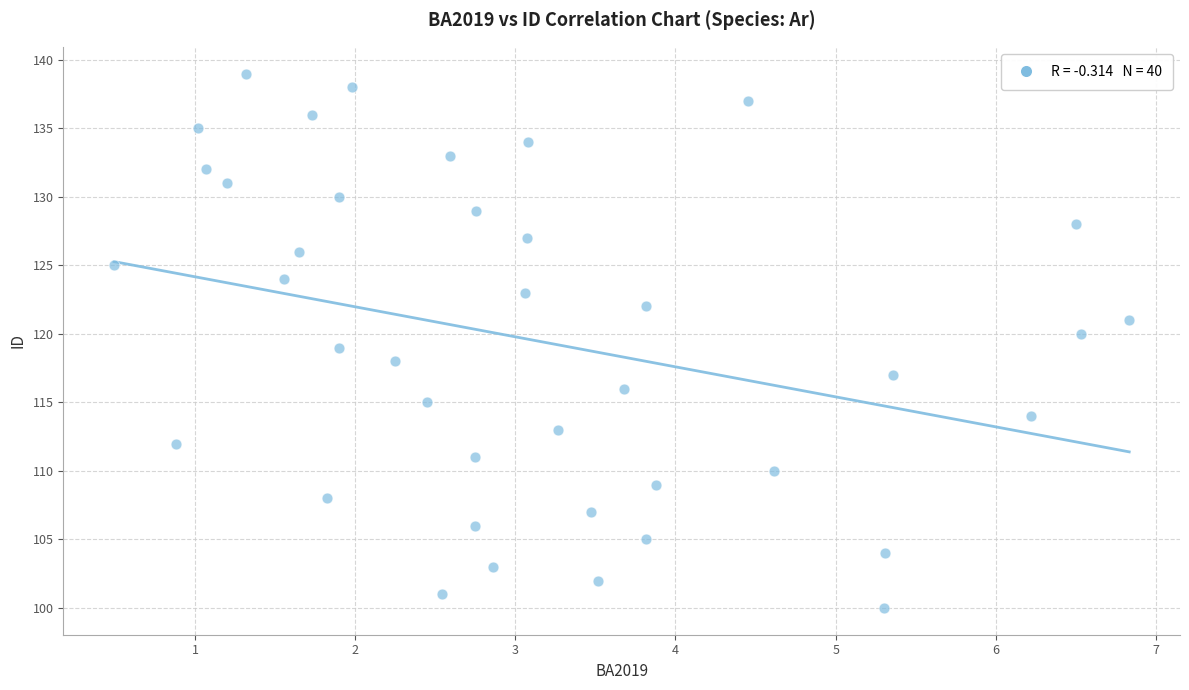

What is the range of Y values (max minus min)?

39